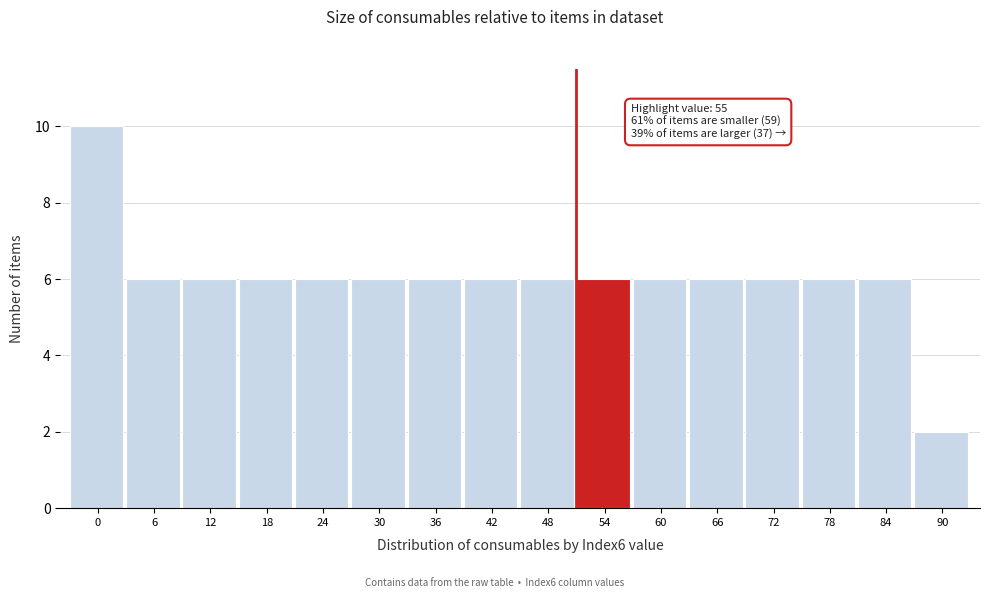

Reading left to right, extract all data points from this chart.

10	6	6	6	6	6	6	6	6	6	6	6	6	6	6	2